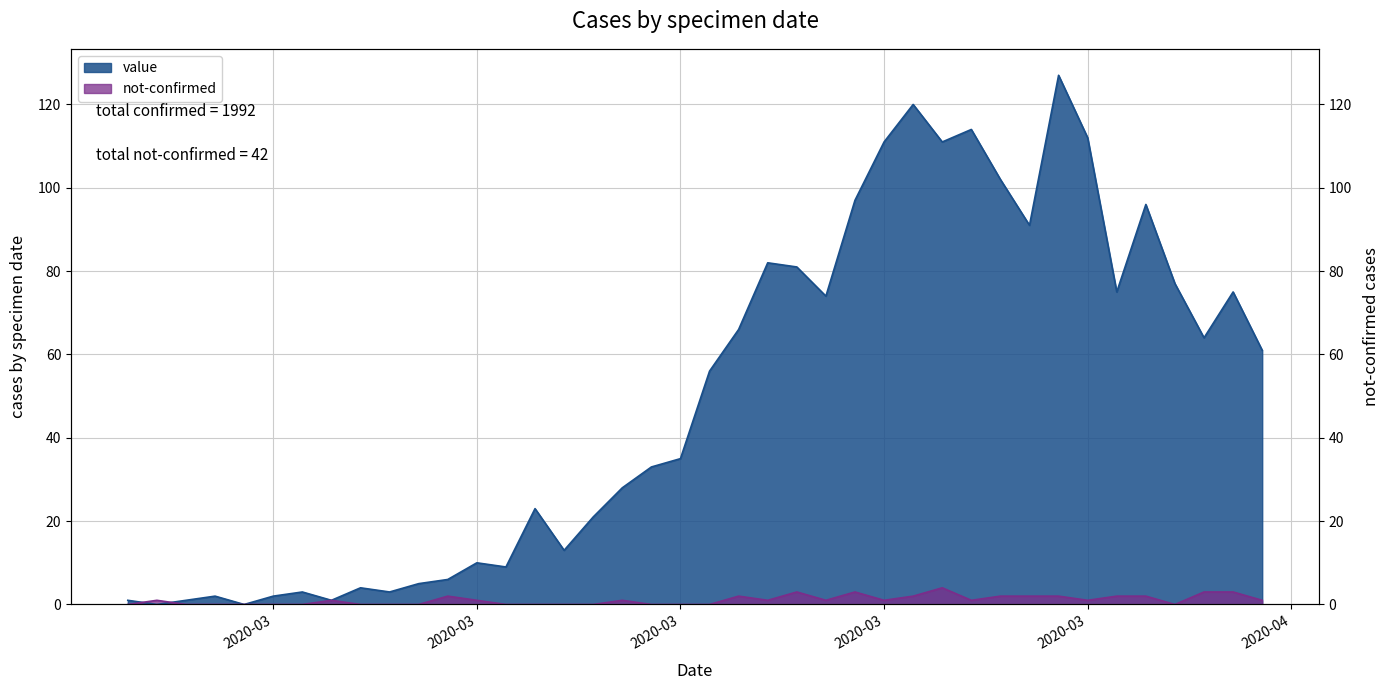

List the labels in order of value value, smallest first.

2020-02-28, 2020-03-02, 2020-02-27, 2020-02-29, 2020-03-05, 2020-03-01, 2020-03-03, 2020-03-04, 2020-03-07, 2020-03-06, 2020-03-08, 2020-03-09, 2020-03-11, 2020-03-10, 2020-03-13, 2020-03-14, 2020-03-12, 2020-03-15, 2020-03-16, 2020-03-17, 2020-03-18, 2020-04-06, 2020-04-04, 2020-03-19, 2020-03-22, 2020-04-01, 2020-04-05, 2020-04-03, 2020-03-21, 2020-03-20, 2020-03-29, 2020-04-02, 2020-03-23, 2020-03-28, 2020-03-24, 2020-03-26, 2020-03-31, 2020-03-27, 2020-03-25, 2020-03-30